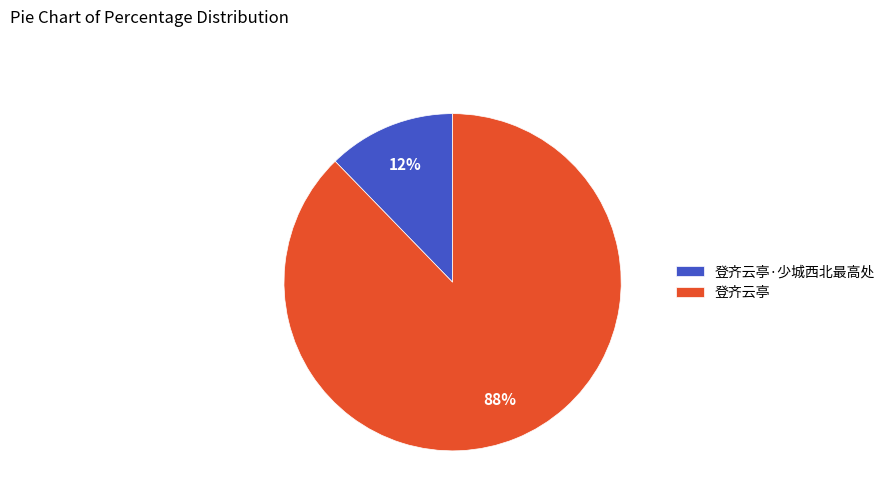

Which slice is the largest?

登齐云亭